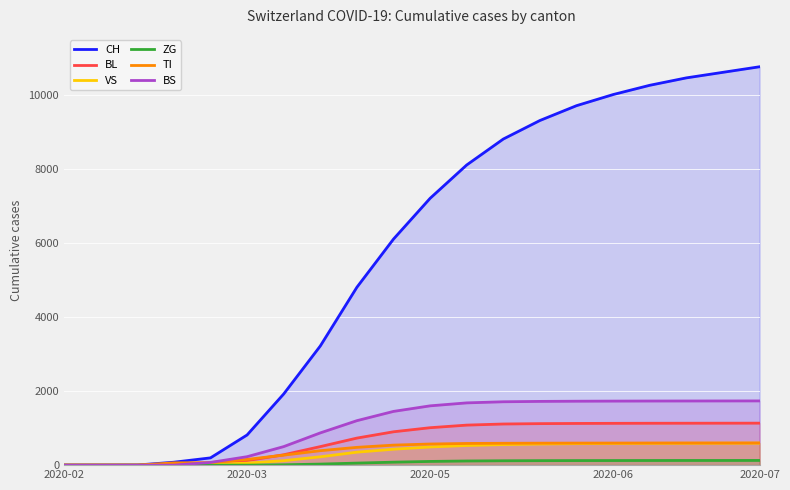

What is the total value across all series at 11?

12087